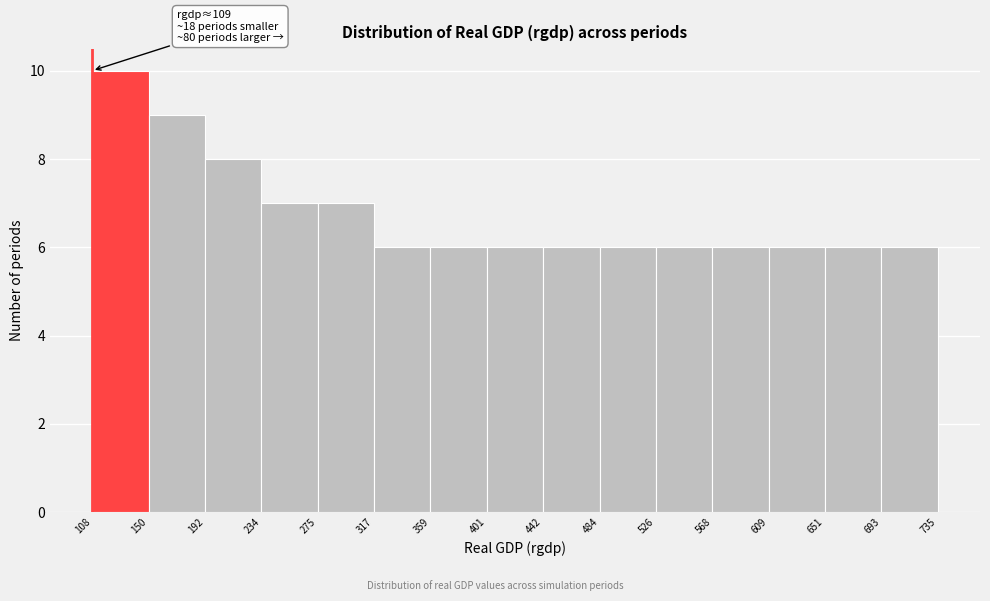

Which range on the x-axis has the tallest bar?

108 to 150